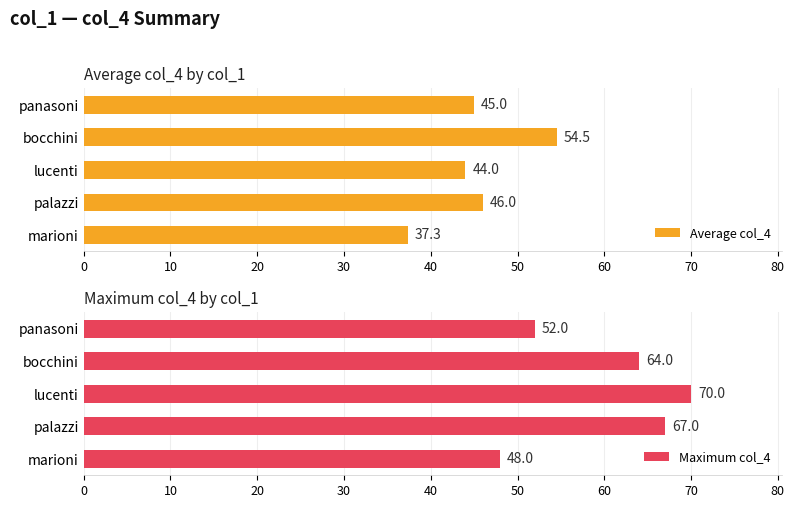

How many values in the Maximum col_4 series are below 64?

2